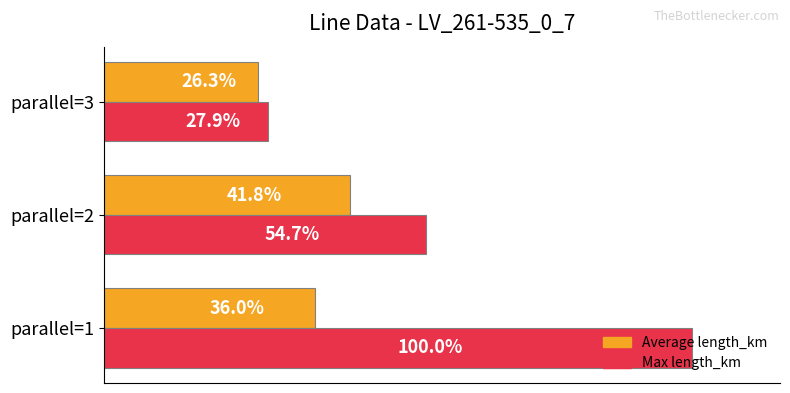

Which label corresponds to the largest value in the chart?

parallel=1